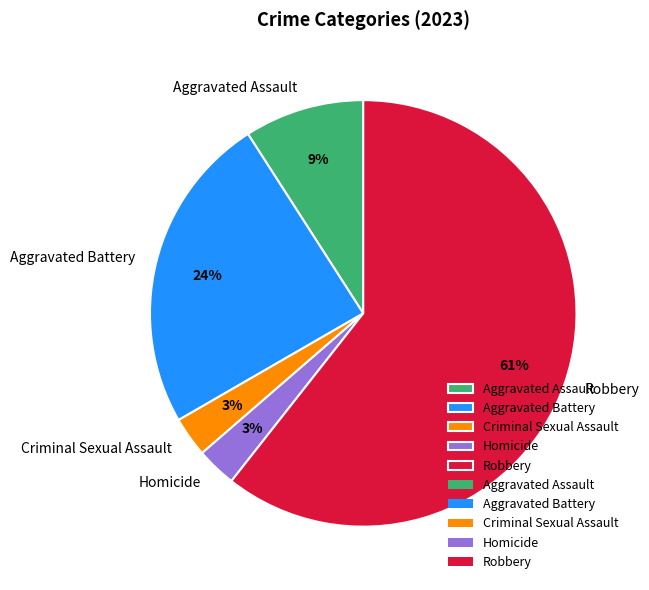

The Aggravated Assault slice represents 20% of the pie. True or false?

False